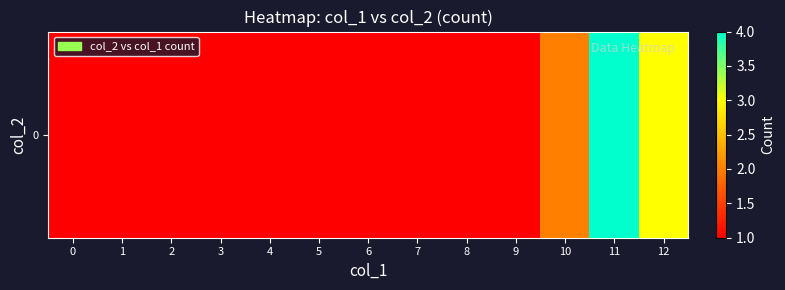

Reading right to left, transcribe all the data shown in this chart.

12=3	11=4	10=2	9=1	8=1	7=1	6=1	5=1	4=1	3=1	2=1	1=1	0=1